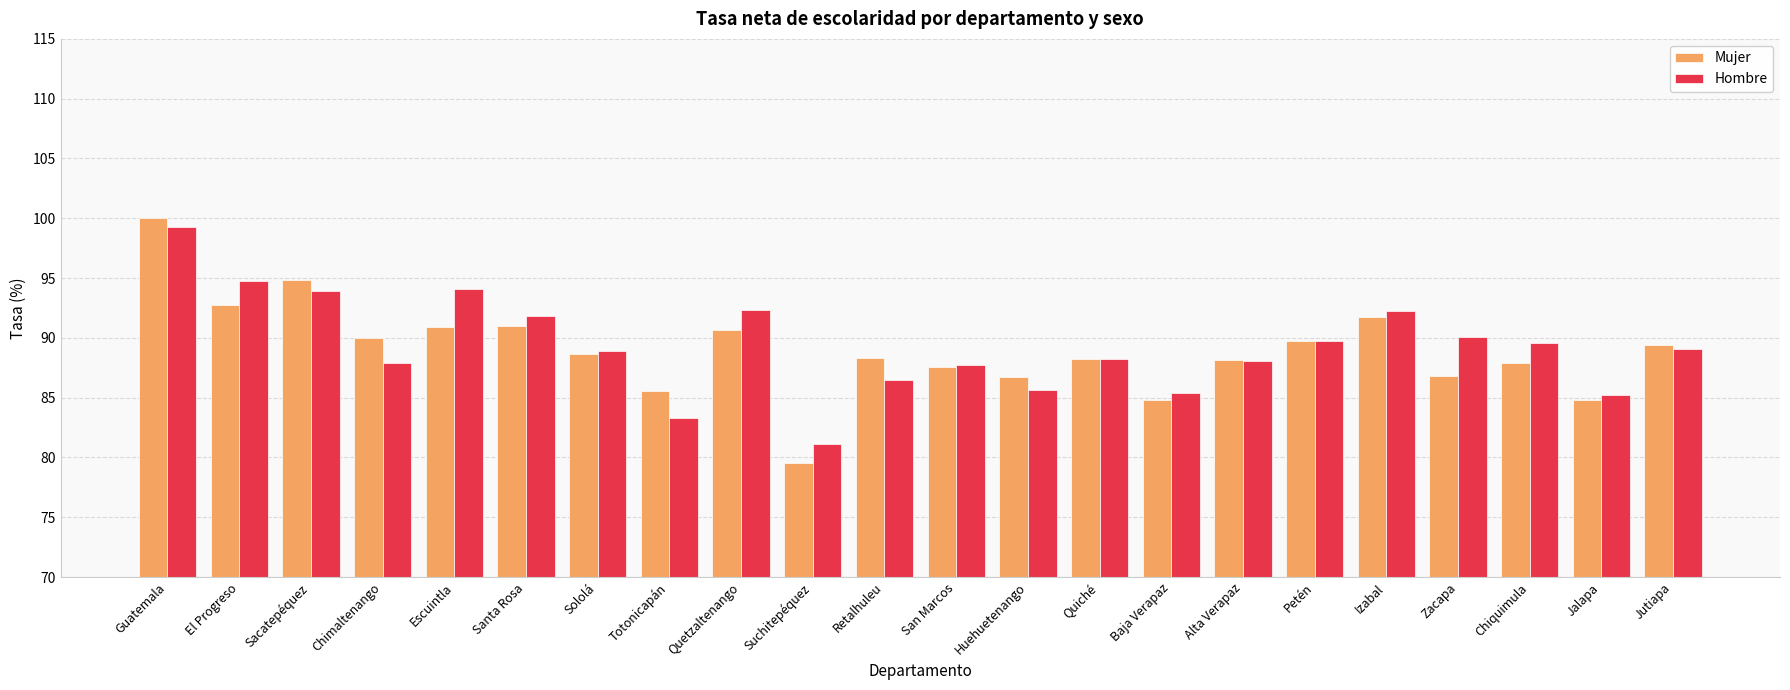

What is the approximate value of Mujer at Petén?

89.8